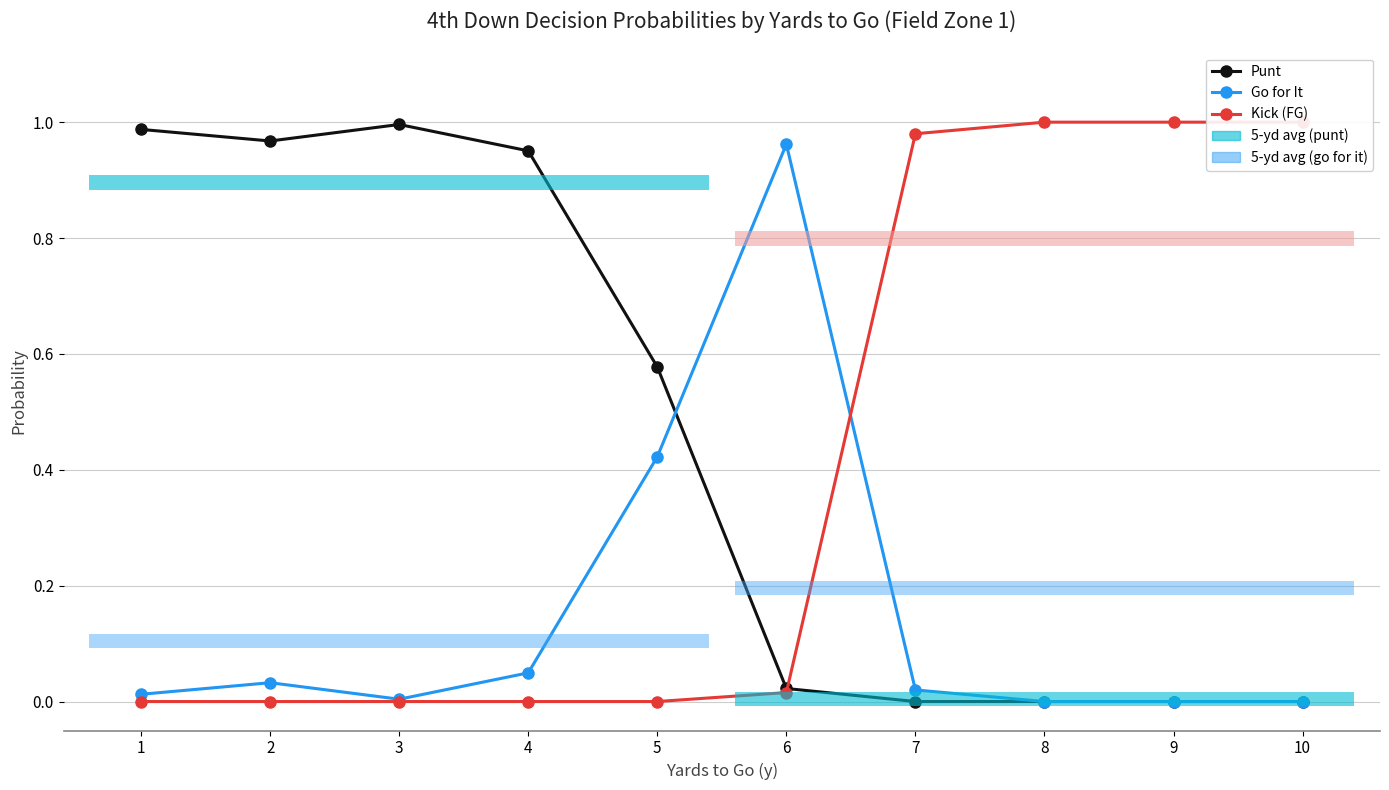

Reading left to right, list all the values displayed in this chart.

Punt: 1.0	1.0	1.0	1.0	0.6	0.0	0.0	0.0	0.0	0.0
Go for It: 0.0	0.0	0.0	0.0	0.4	1.0	0.0	0.0	0.0	0.0
Kick (FG): 0.0	0.0	0.0	0.0	0.0	0.0	1.0	1.0	1.0	1.0